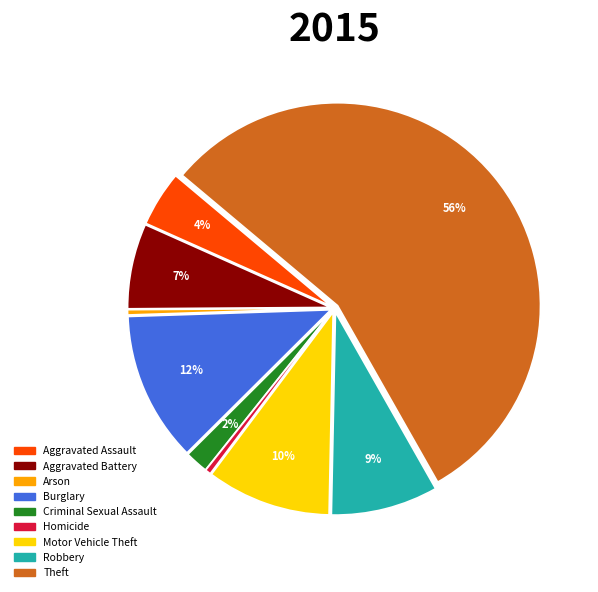

How many segments does this pie chart have?

9